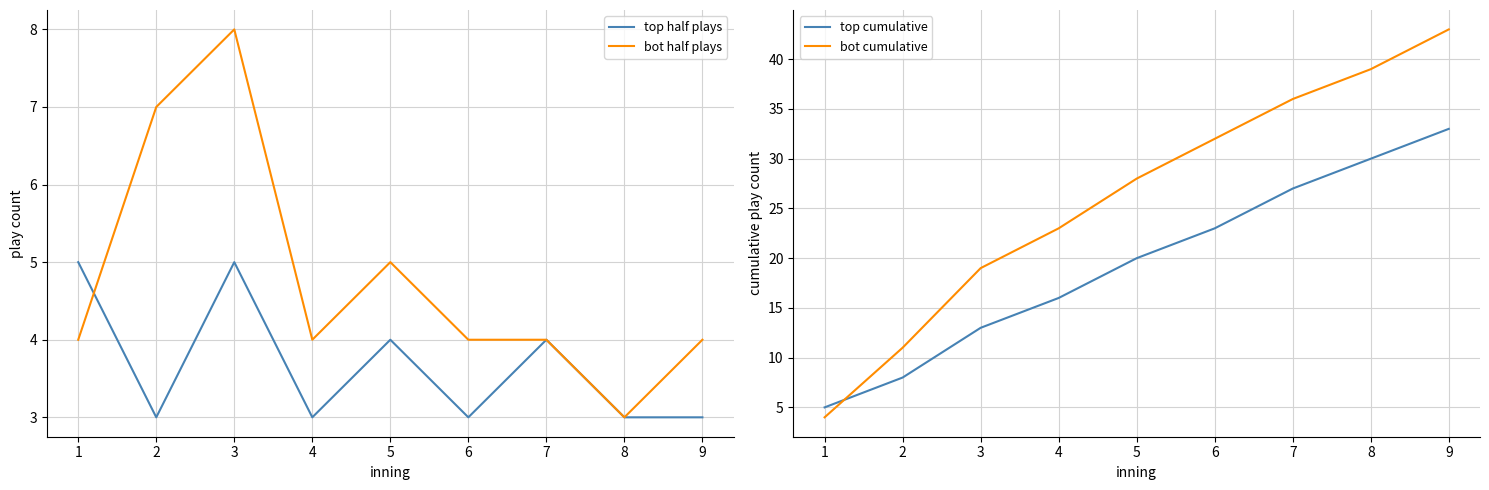

What is the value of the bot half plays point at the 9th from the left?

4